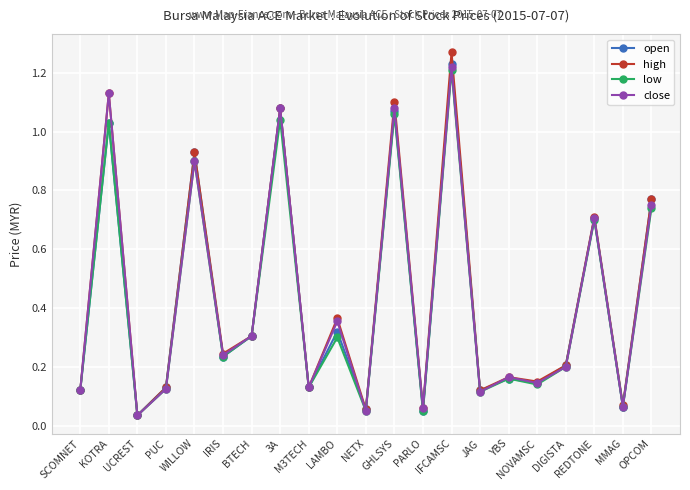

How many interior local valleys does the high series have?

8